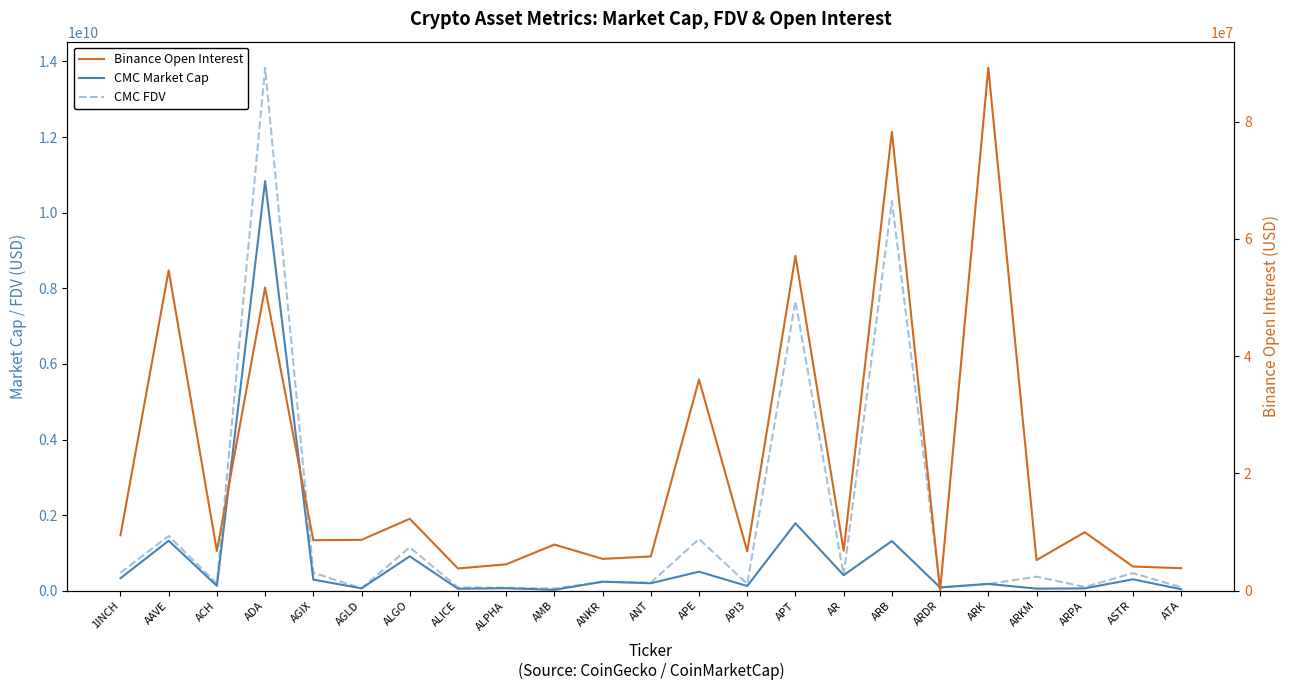

The value of CMC FDV at ARDR is 133979108.3. True or false?

False